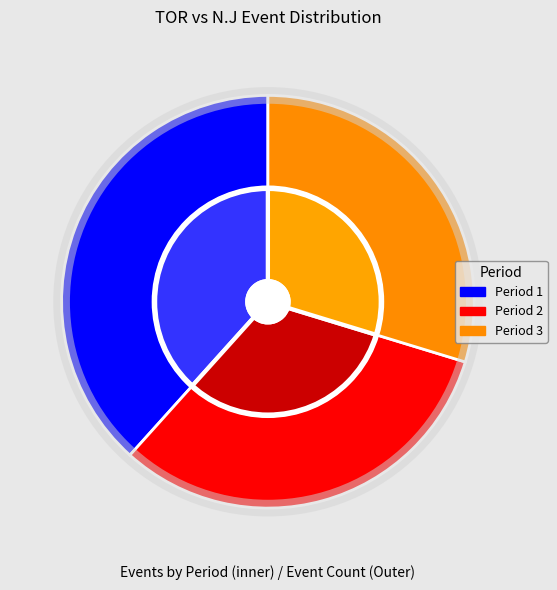

What is the smallest slice in the pie chart?

Period 3